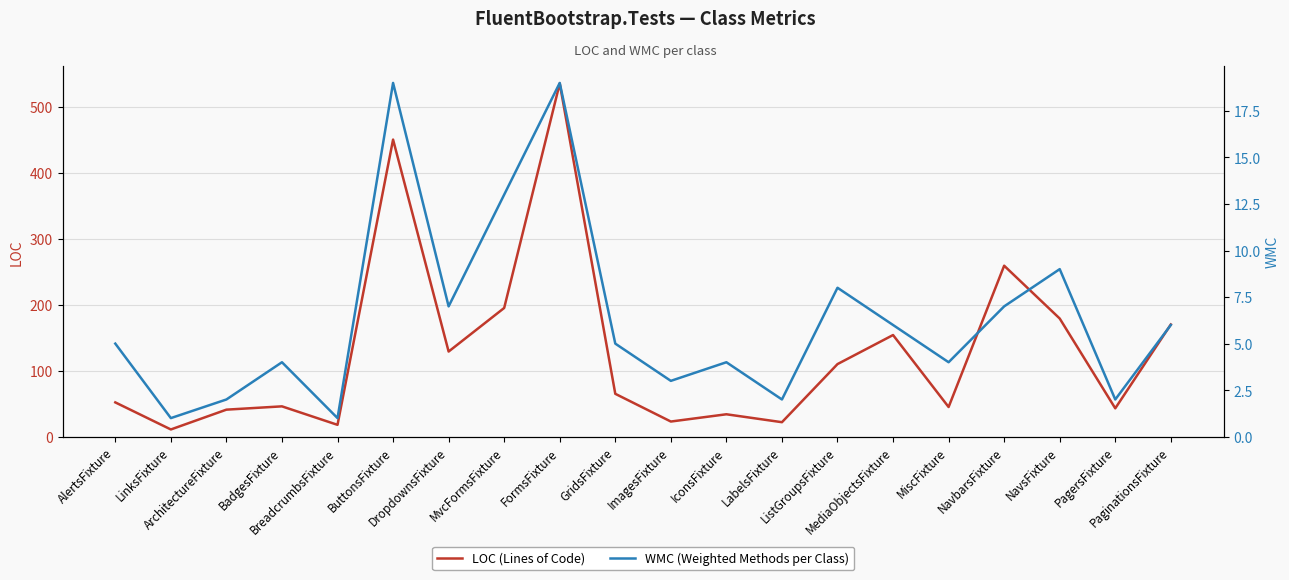

What is the lowest value of the LOC (Lines of Code) series?

11